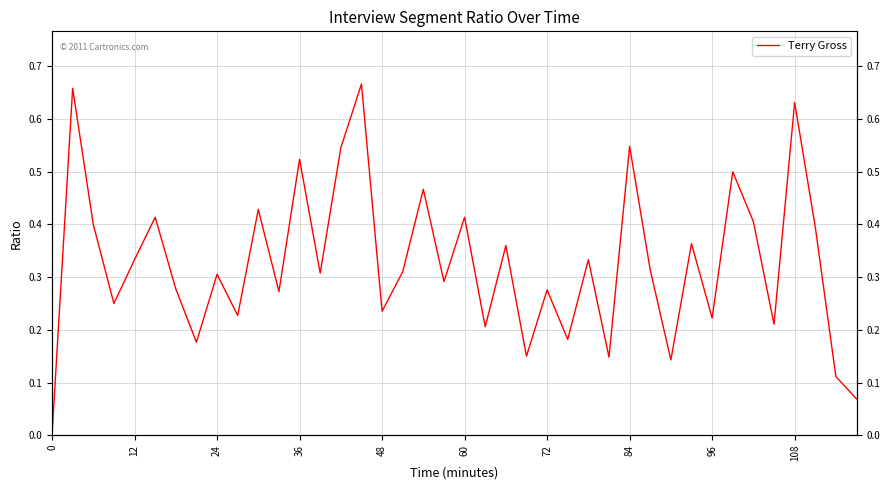

The value at 108 is 0.4. True or false?

False